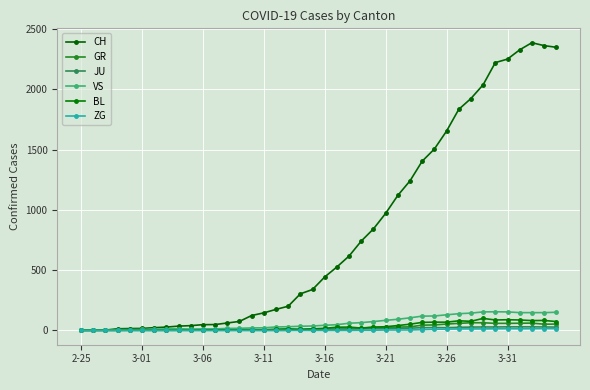

Does the chart have visible grid lines?

Yes